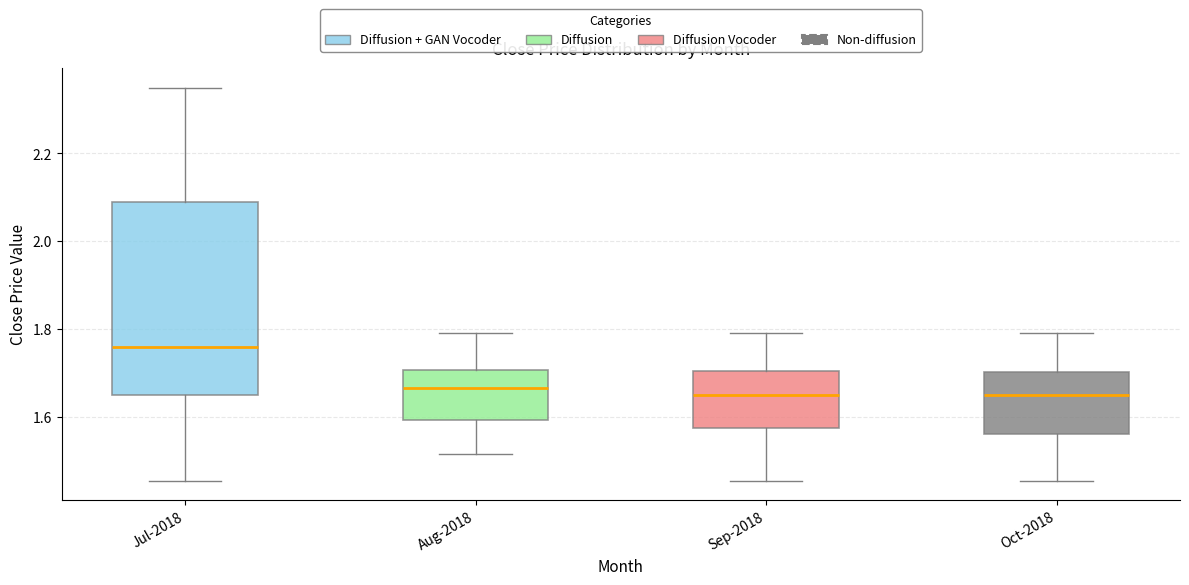

Where is the lower edge of the box for Aug-2018 on the y-axis? The values are not printed on the chart, so give them approximately, as read against the axis.

1.60